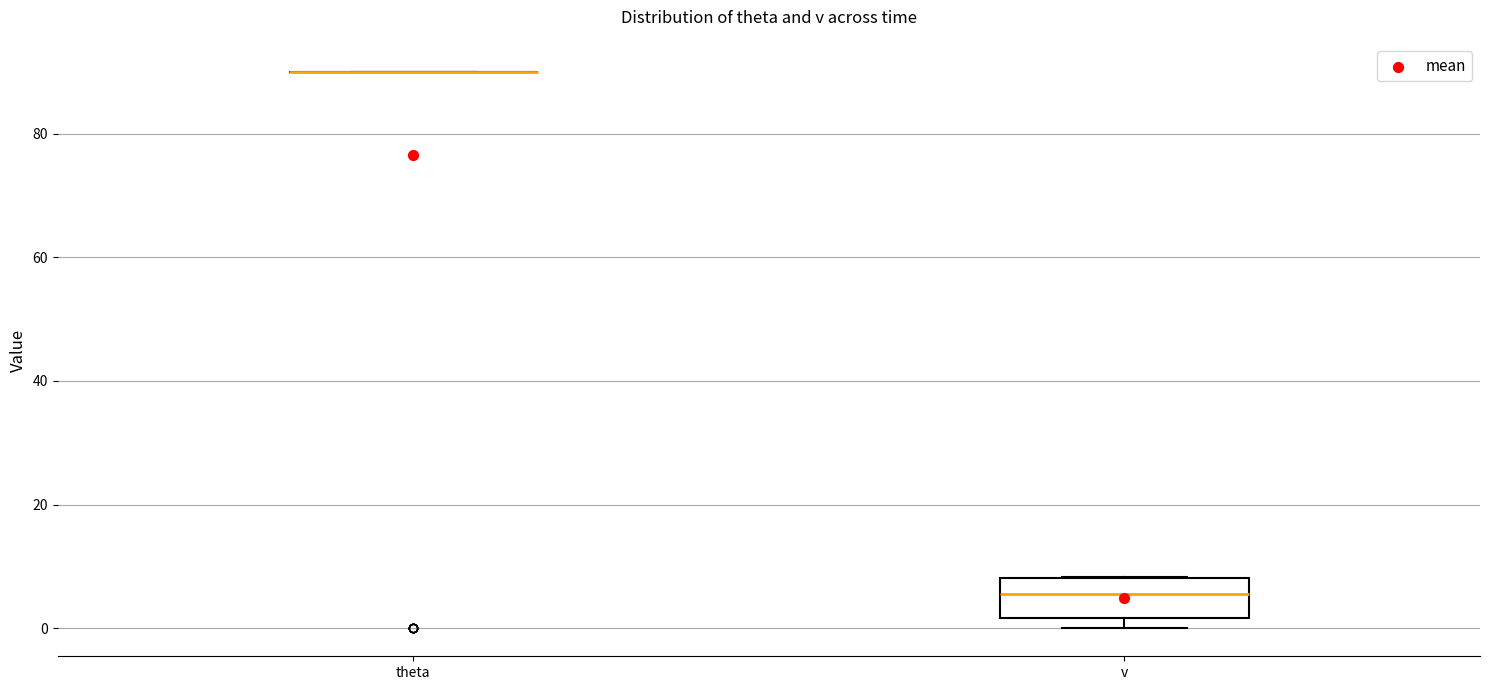

Which box is the tallest, from its lower edge to its upper edge?

v